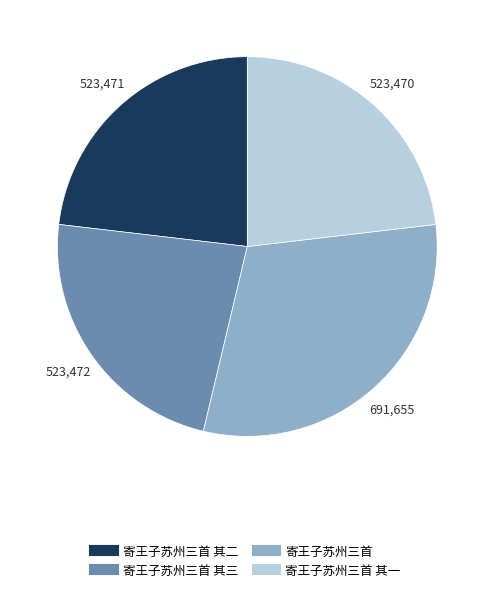

How many slices are in this pie chart?

4